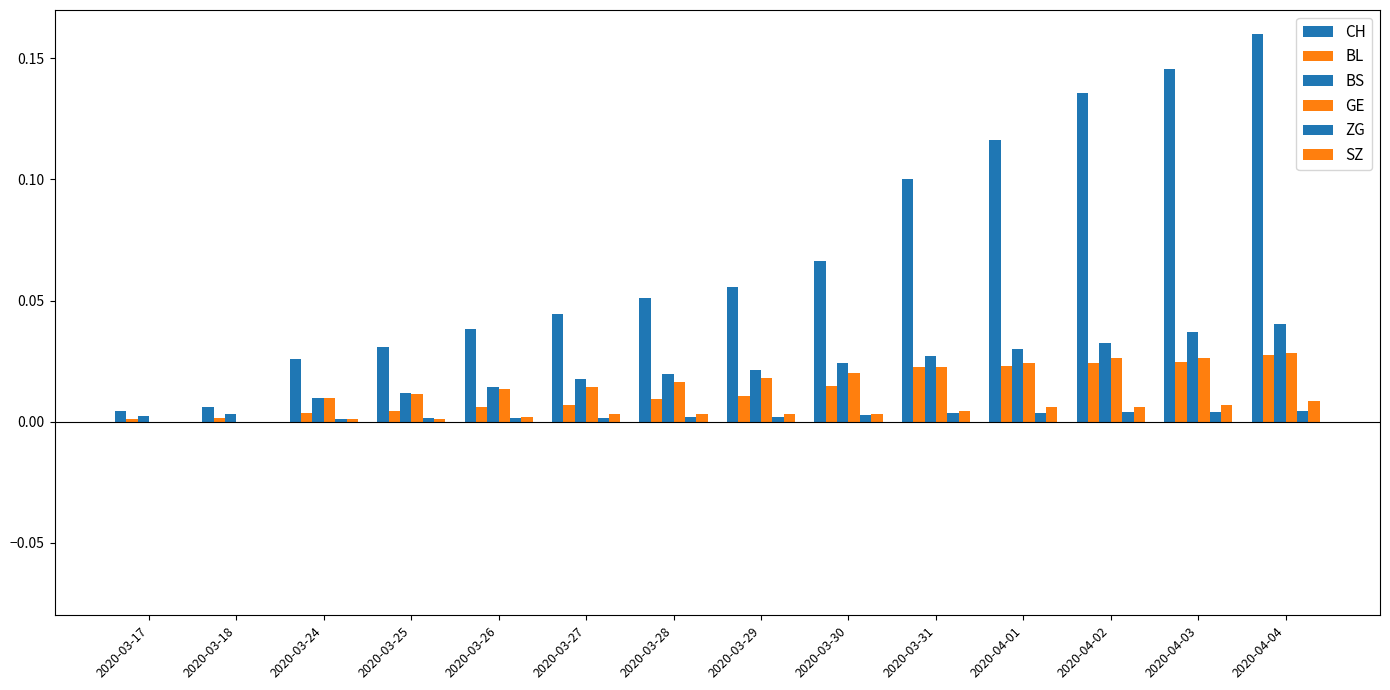

Are the bars horizontal?

No